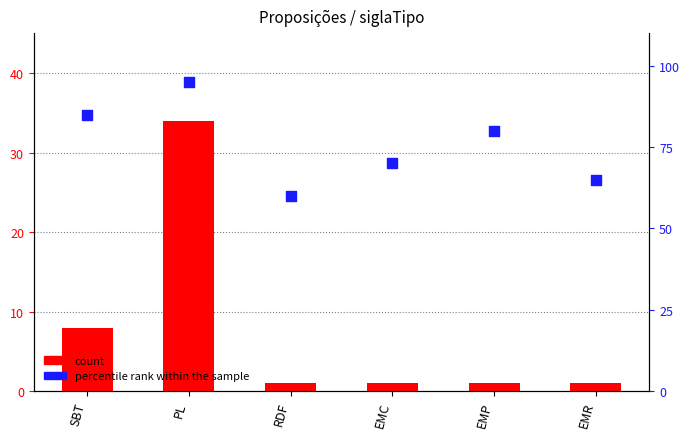

At how many categories does at least one series exceed 50?

6